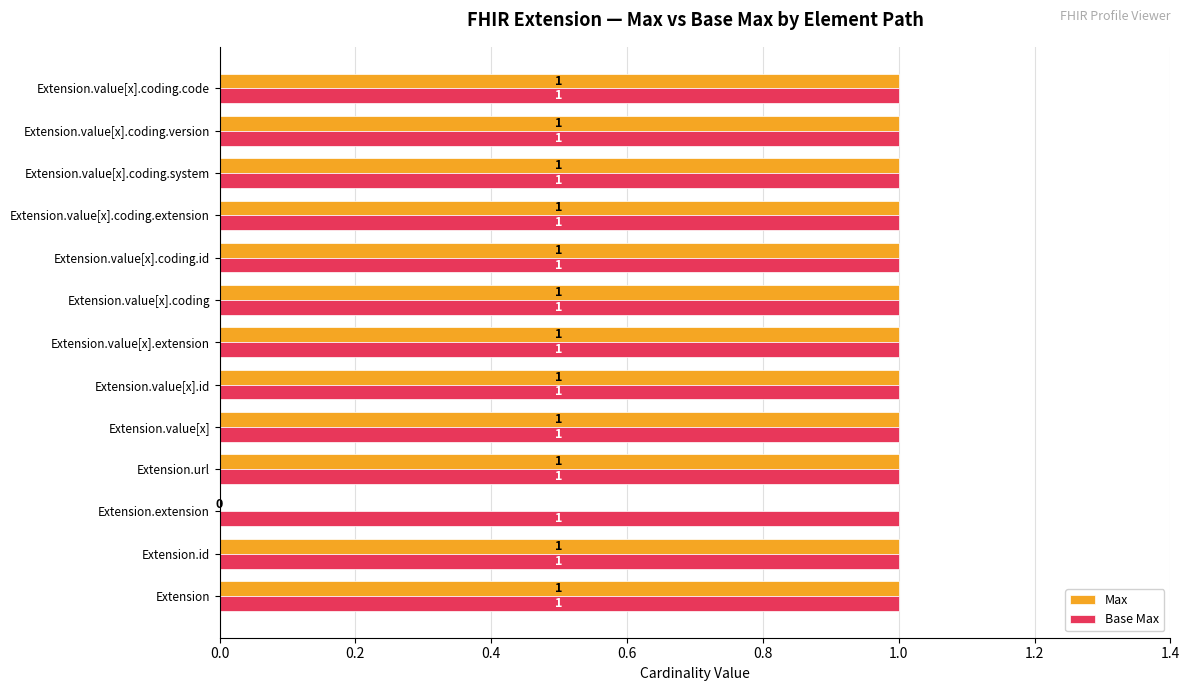

Which series has the largest total across all categories?

Base Max